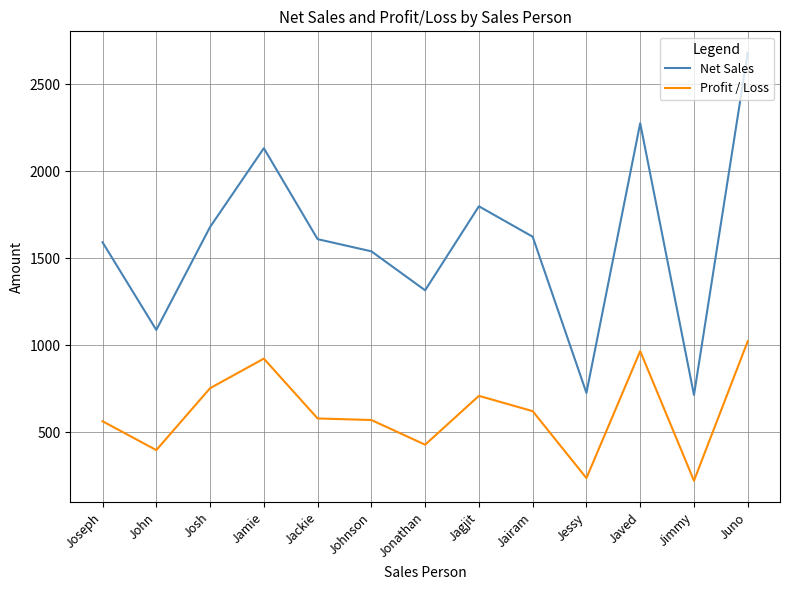

Rank the series at Jonathan from highest to lowest value.

Net Sales, Profit / Loss